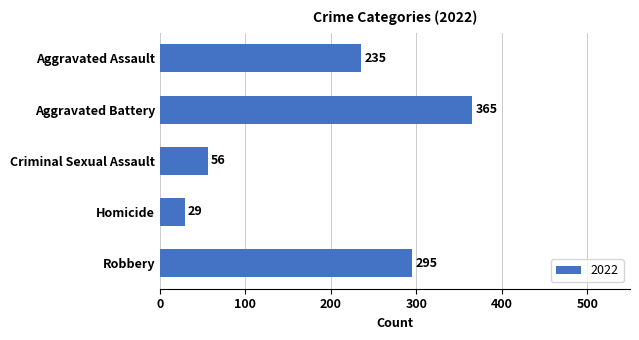

List the labels in order of value, smallest first.

Homicide, Criminal Sexual Assault, Aggravated Assault, Robbery, Aggravated Battery